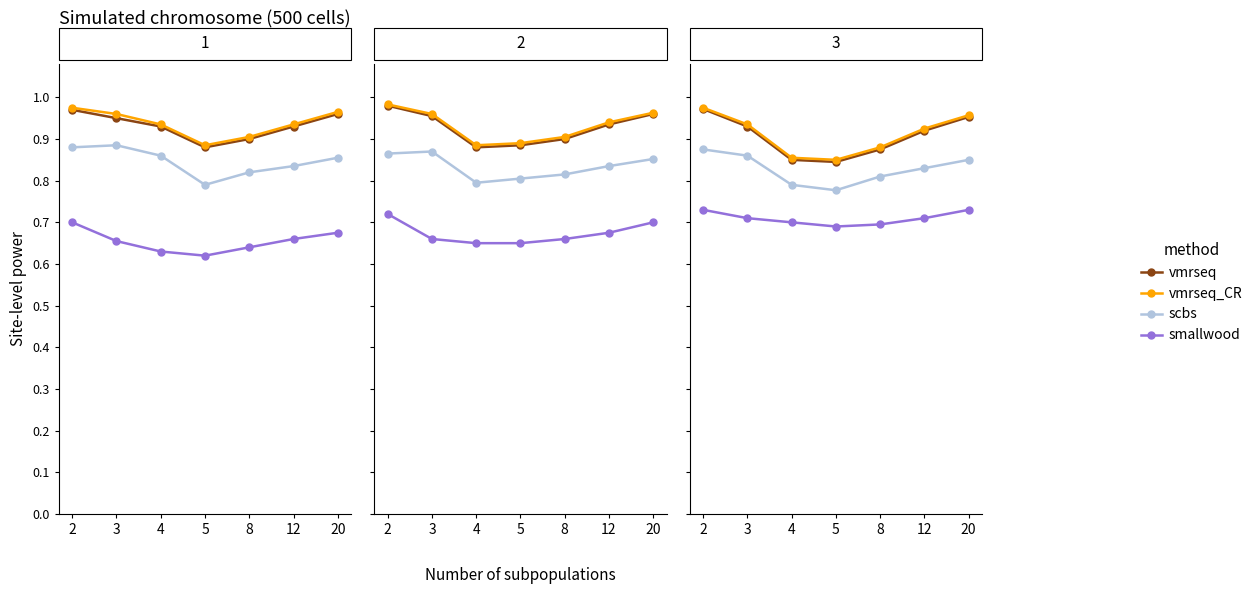

True or false: vmrseq_CR and scbs cross at least once.

False